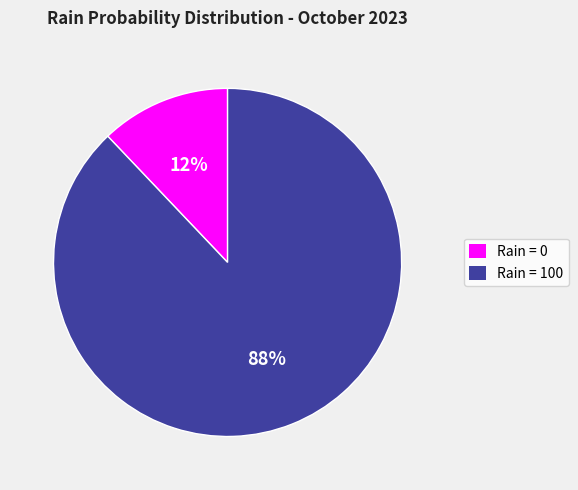

Is there any slice that represents more than half of the pie?

Yes